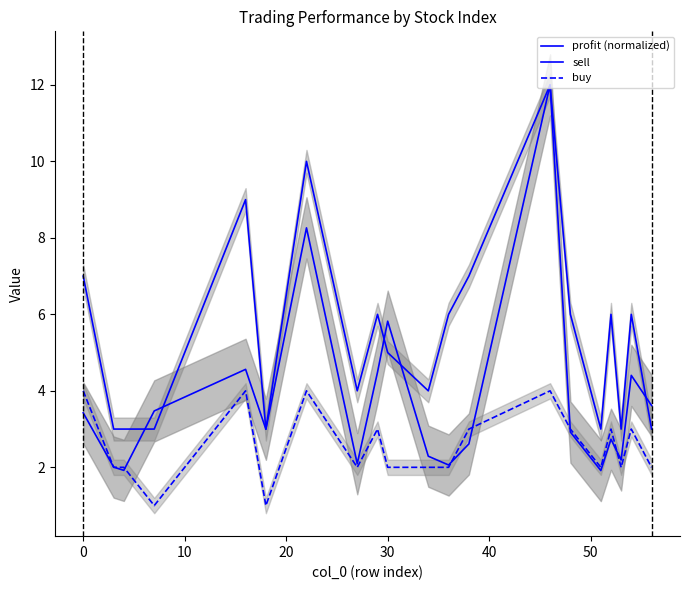

What is the average value of the sell series?

5.5